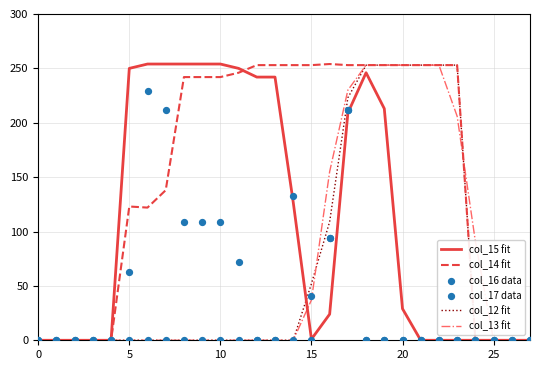

What is the total value across all series at 19?

972